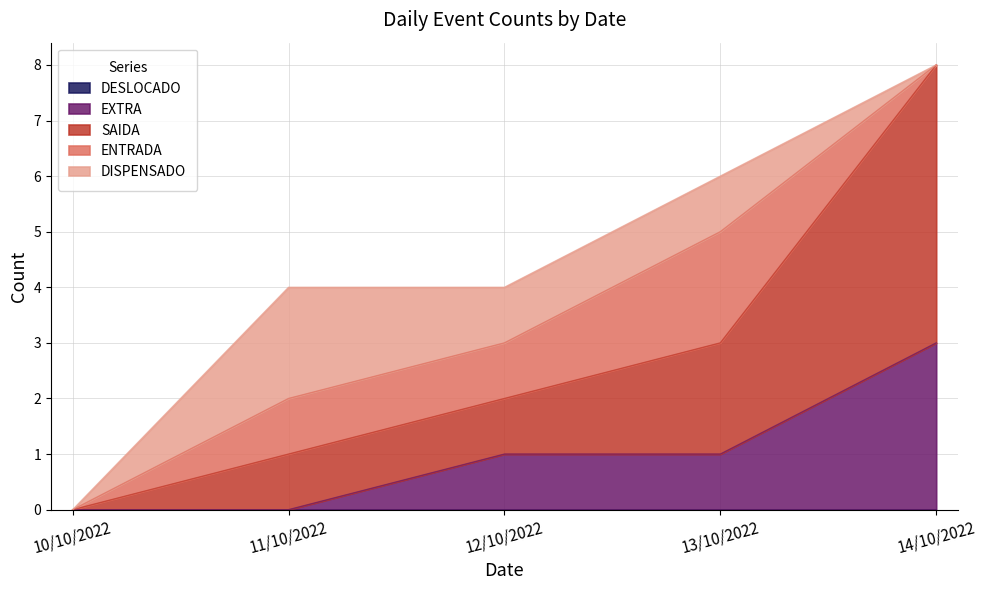

True or false: SAIDA has a value of 1 at 12/10/2022.

True